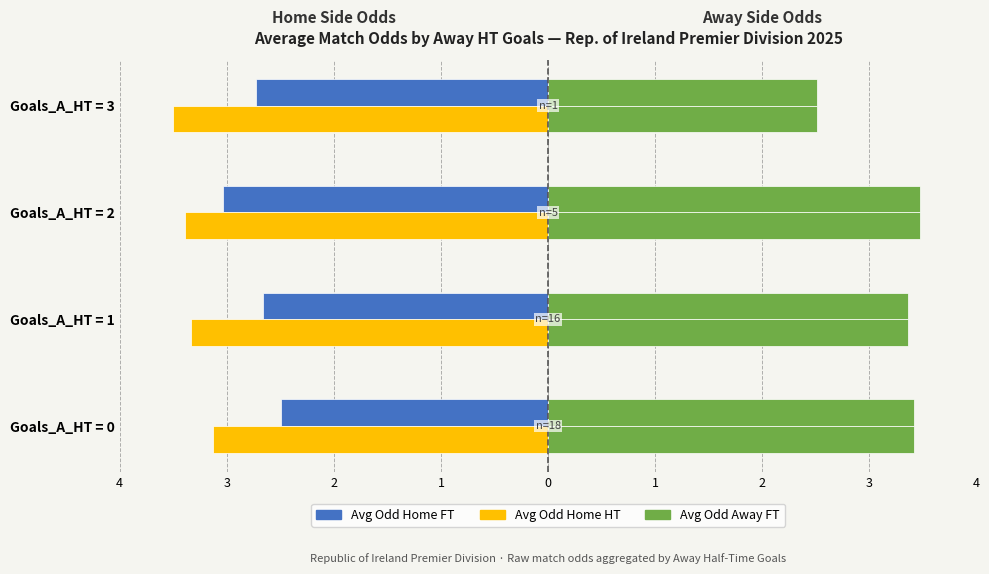

At how many categories does at least one series exceed 1?

4